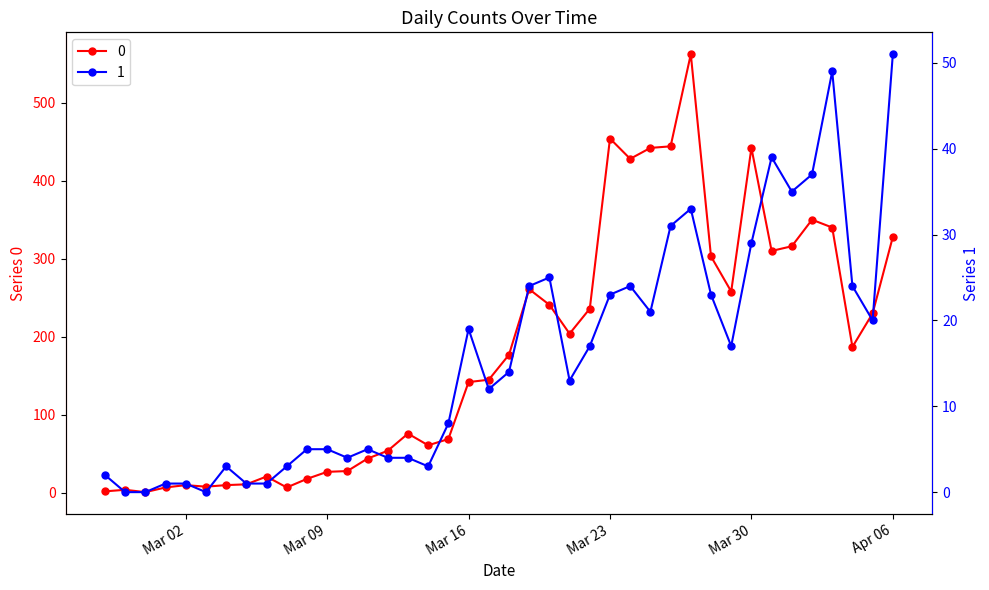

What is the difference between the 1 values at 2020-03-01 and 2020-03-29?

16